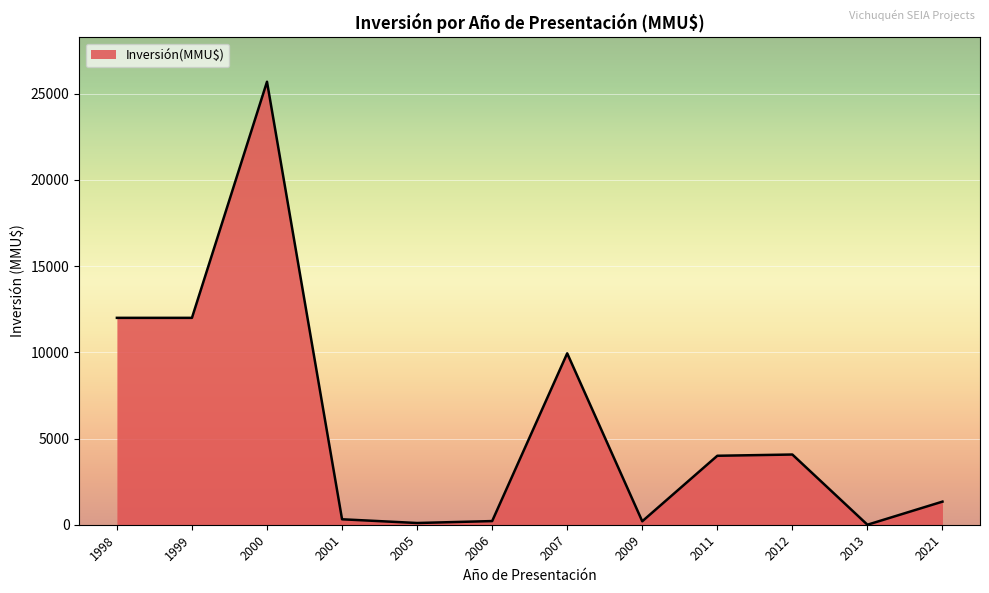

Which label corresponds to the largest value in the chart?

2000